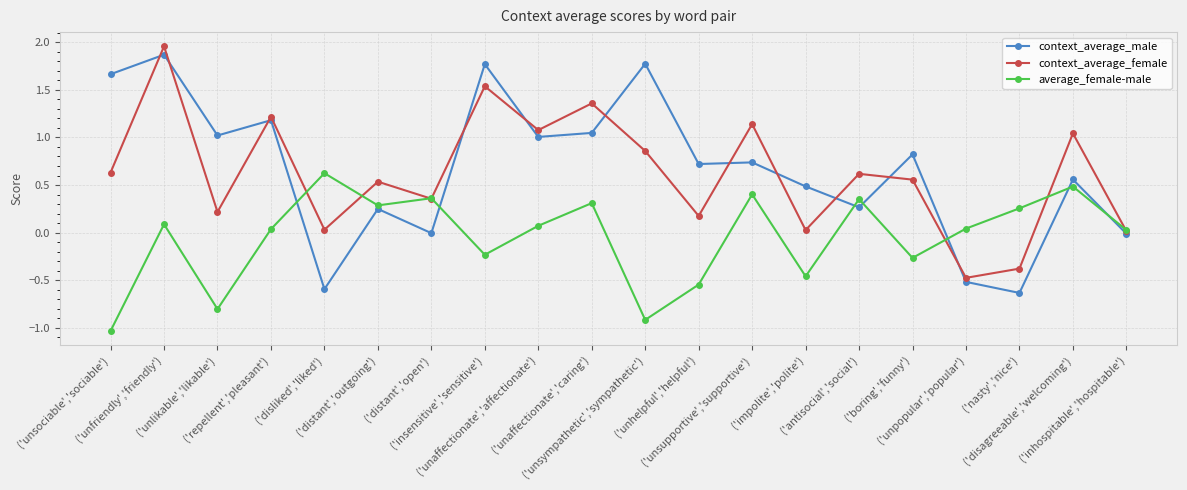

Which category has the lowest value in the context_average_male series?

('nasty','nice')